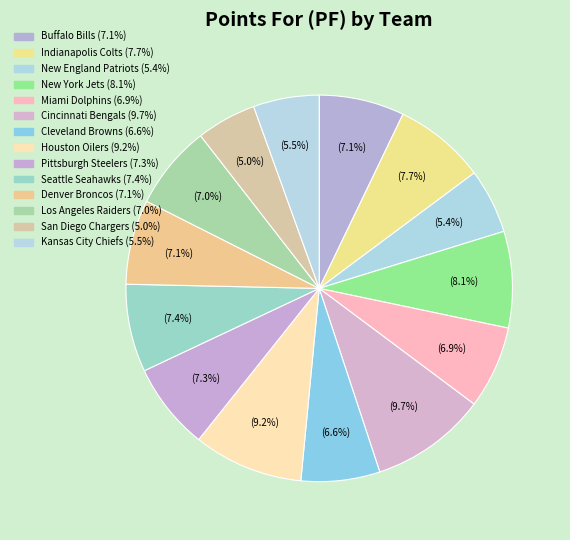

Is it true that New York Jets is 8% of the pie?

True